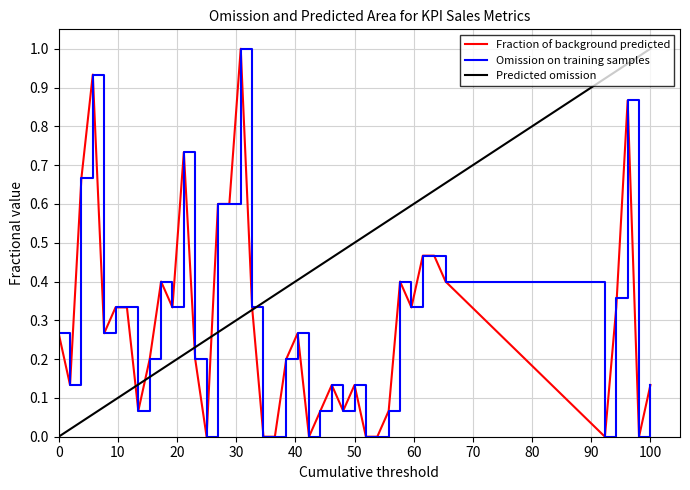

What are all the series names shown in the legend?

Fraction of background predicted, Omission on training samples, Predicted omission